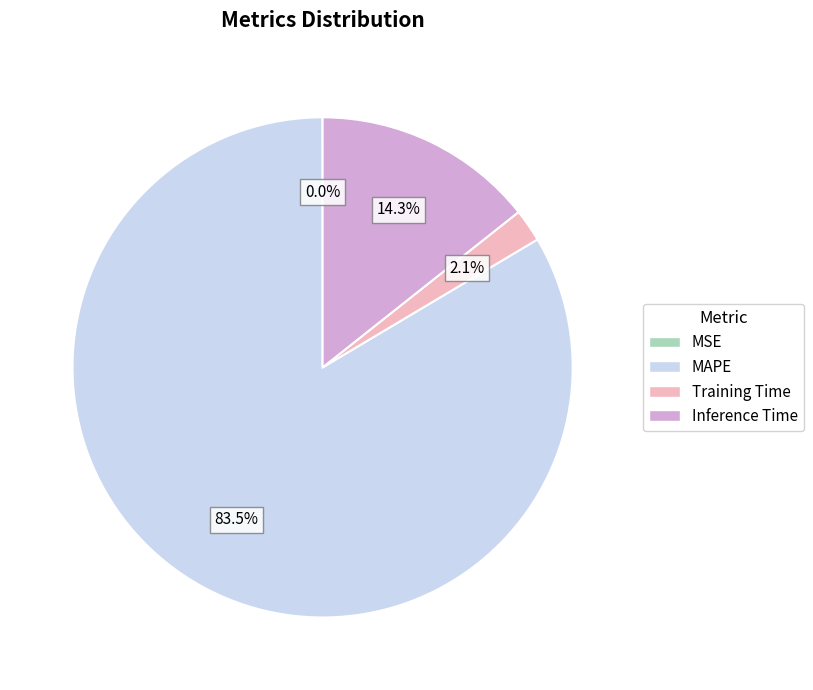

Does MAPE account for over 50% of the chart?

Yes